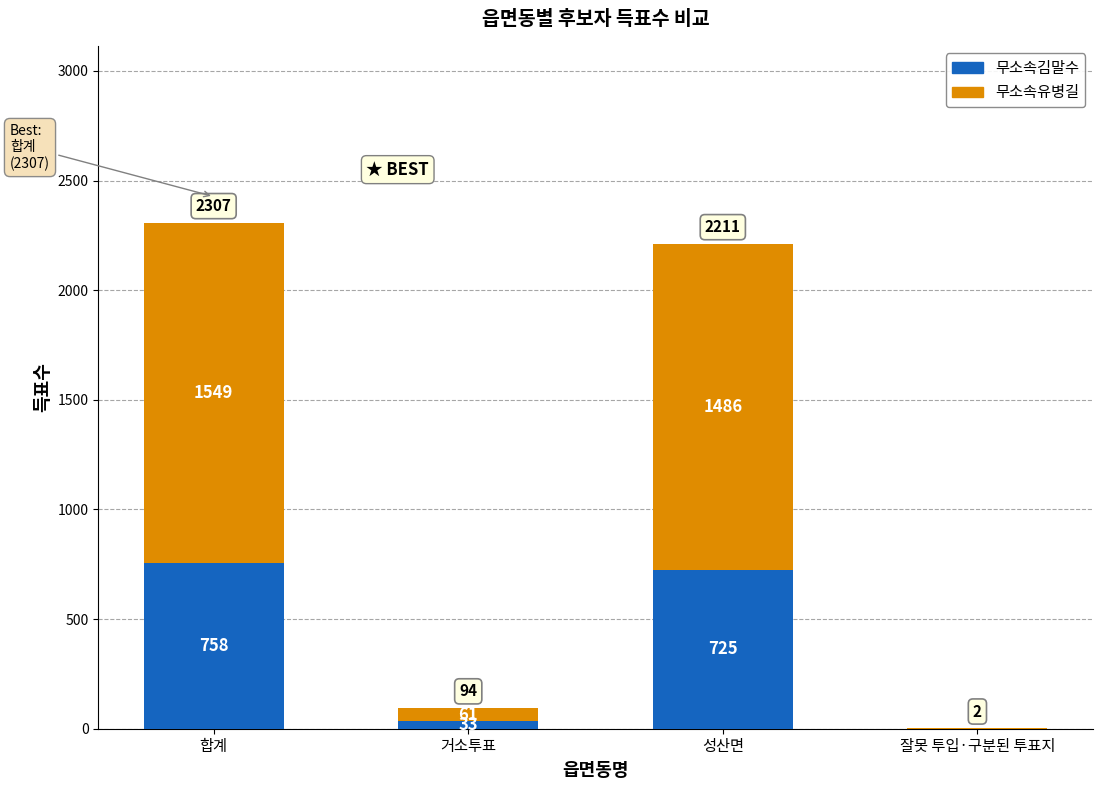

At which category is the sum across all series the highest?

합계